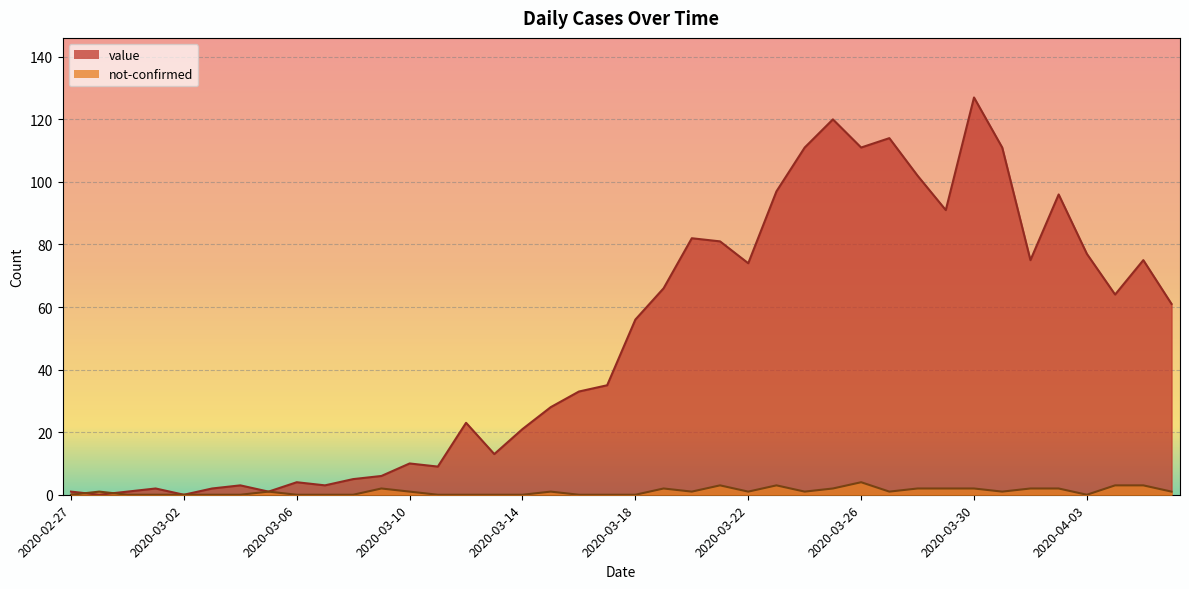

What is the sum of the value values at 2020-03-10 and 2020-03-27?

124